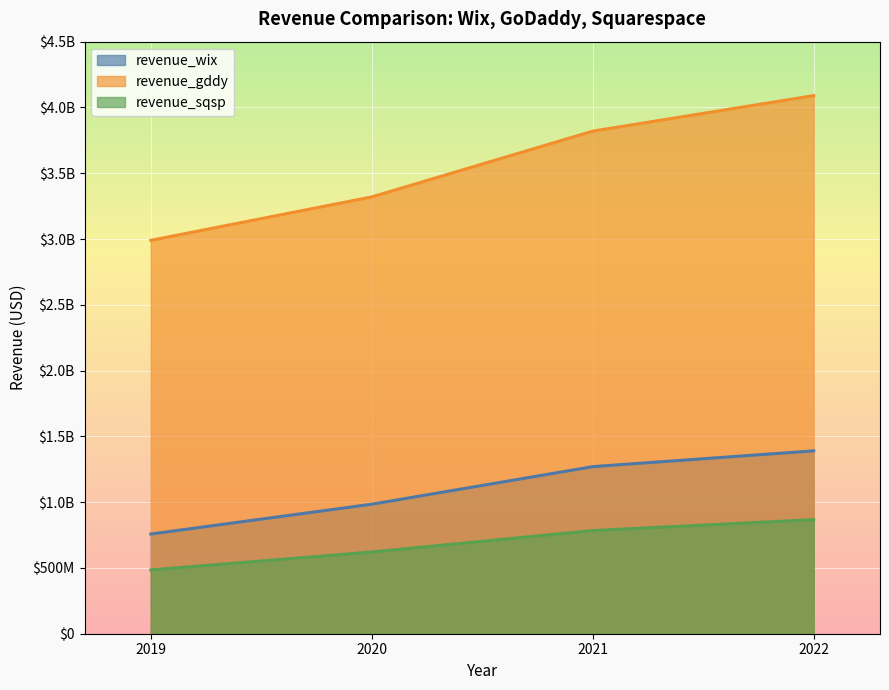

Rank the series at 2019 from lowest to highest value.

revenue_sqsp, revenue_wix, revenue_gddy